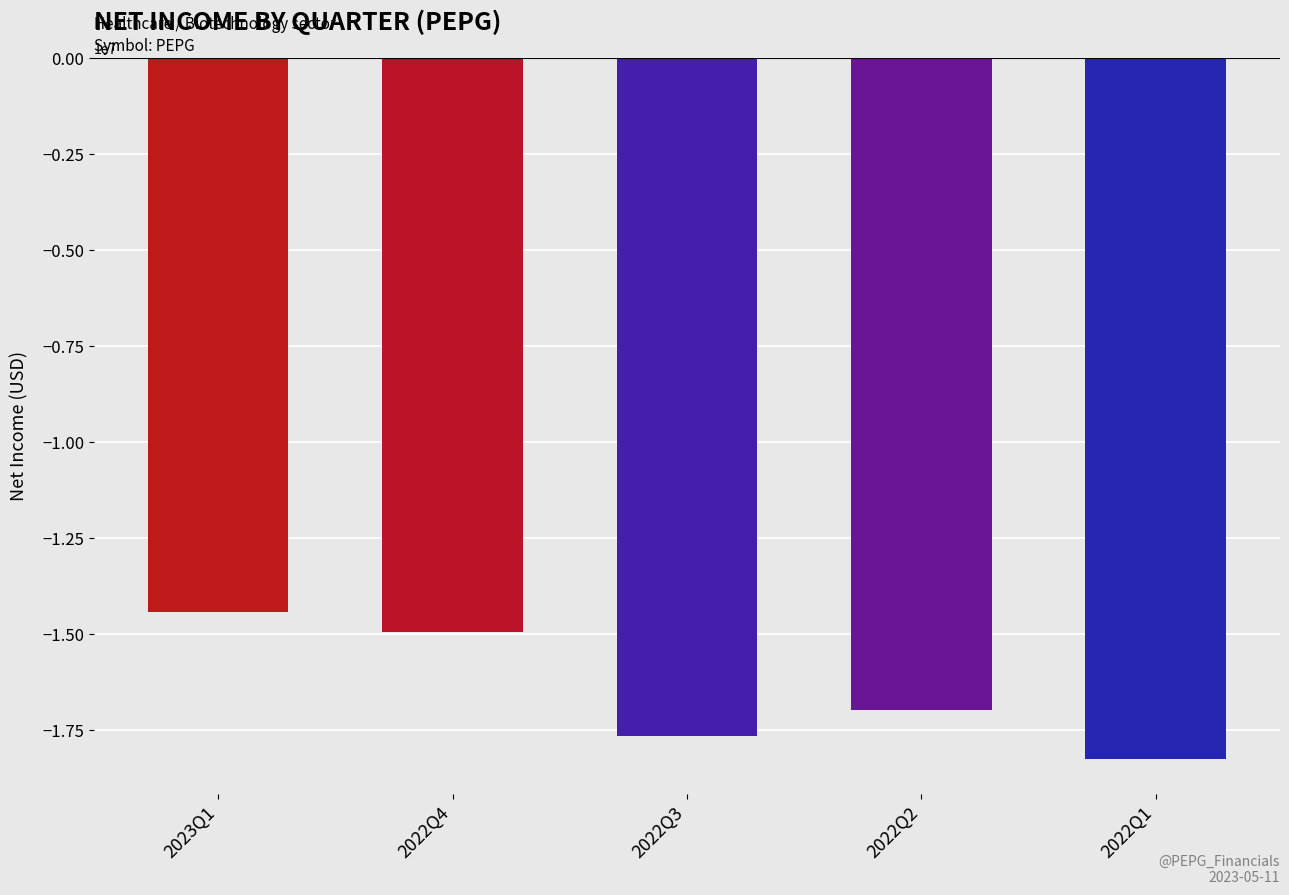

Reading right to left, extract all data points from this chart.

2022Q1=-18246000	2022Q2=-16989000	2022Q3=-17660000	2022Q4=-14936000	2023Q1=-14420000